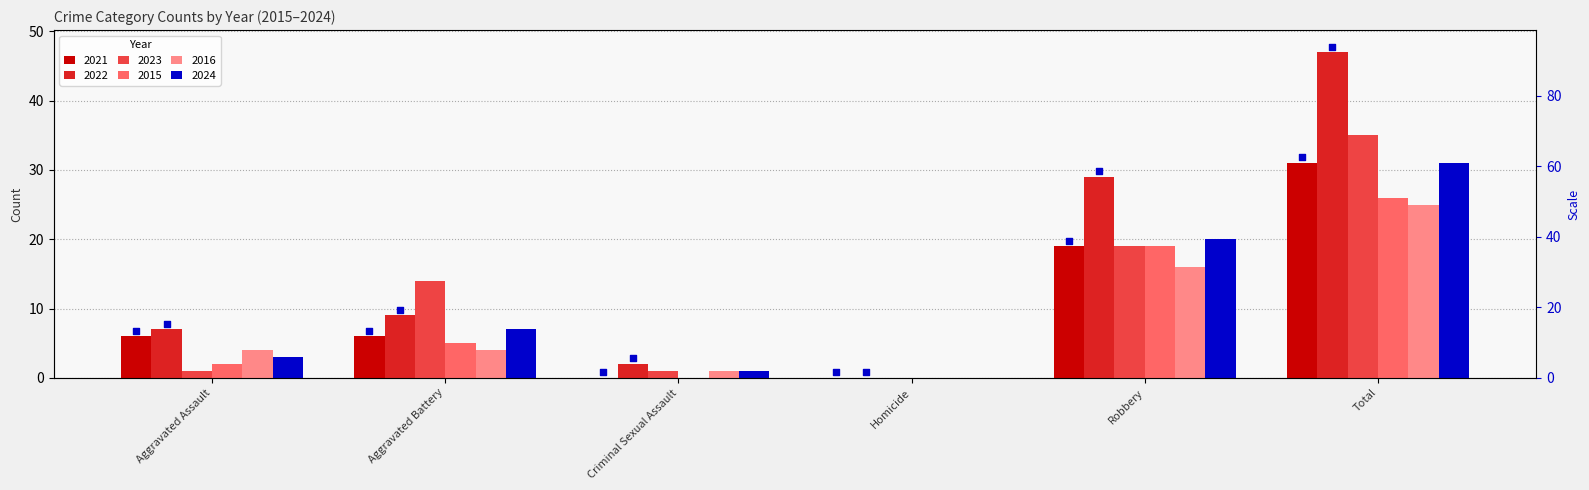

What are all the series names shown in the legend?

2021, 2022, 2023, 2015, 2016, 2024